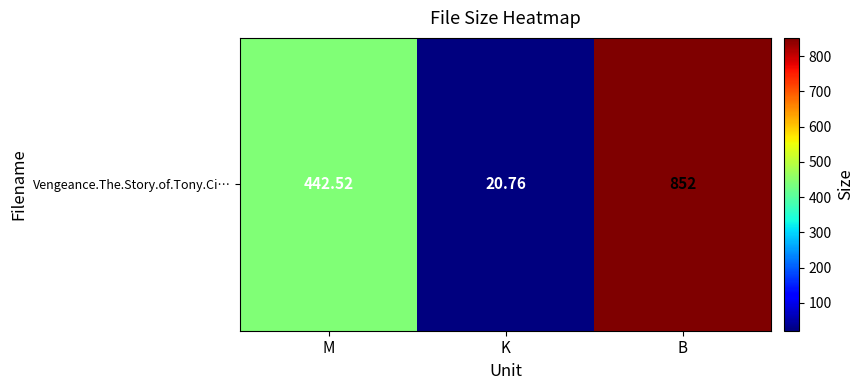

Reading right to left, extract all data points from this chart.

B=852.0	K=20.8	M=442.5